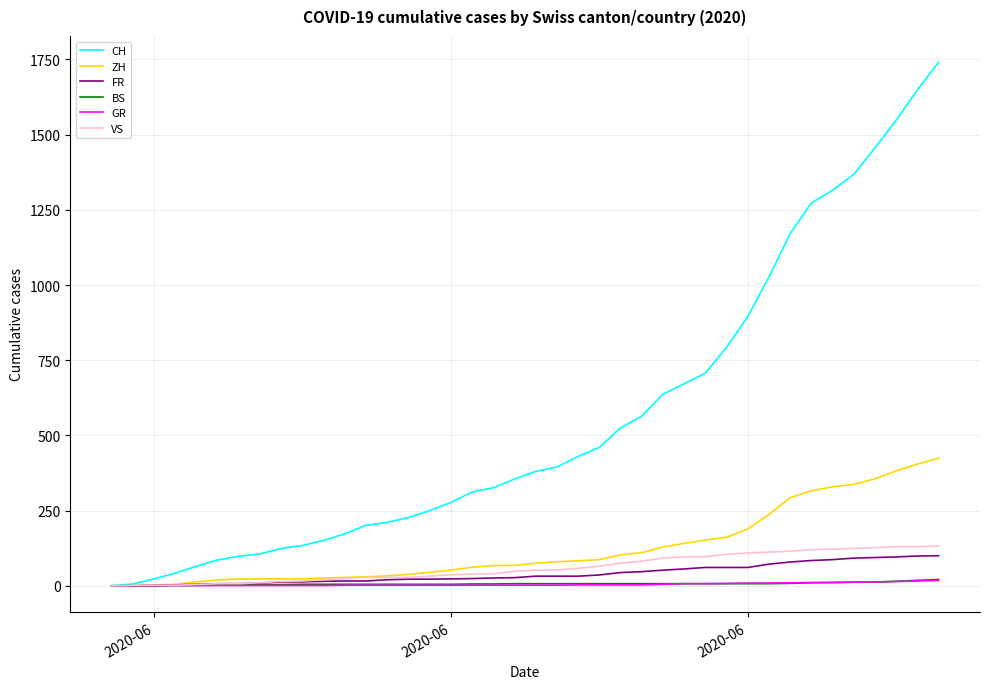

How many series are shown in this chart?

6